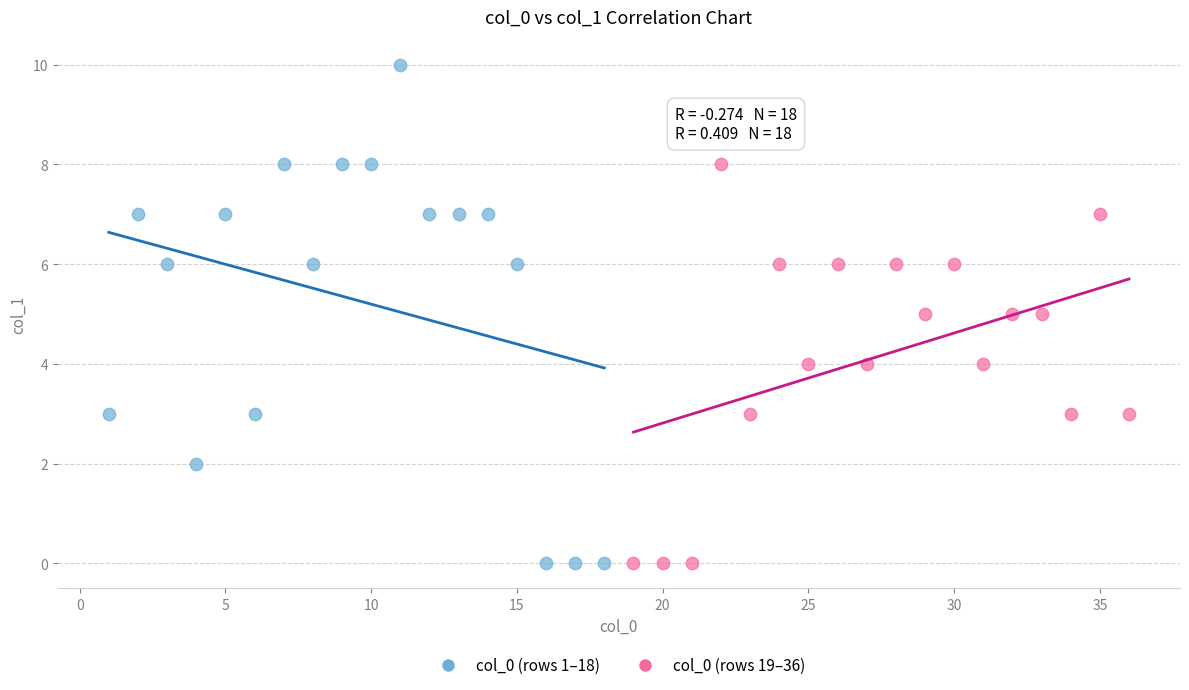

Which series has the largest Y range (max minus min)?

col_0 (rows 1–18)